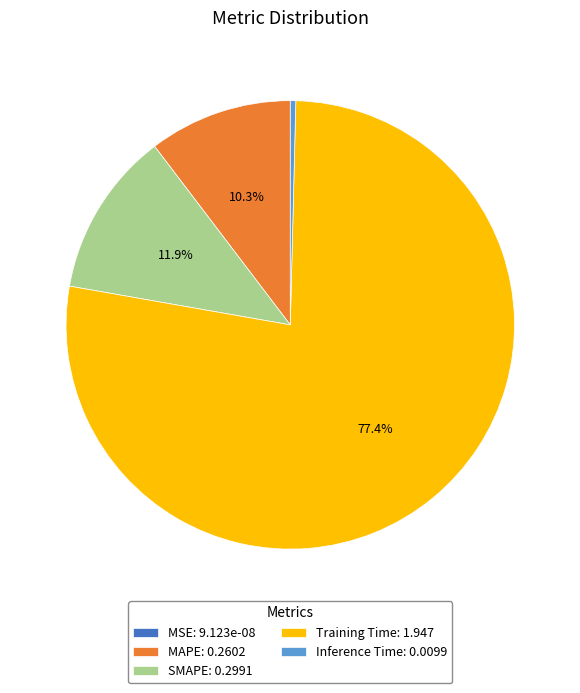

Combined, do SMAPE and Training Time account for over 50%?

Yes